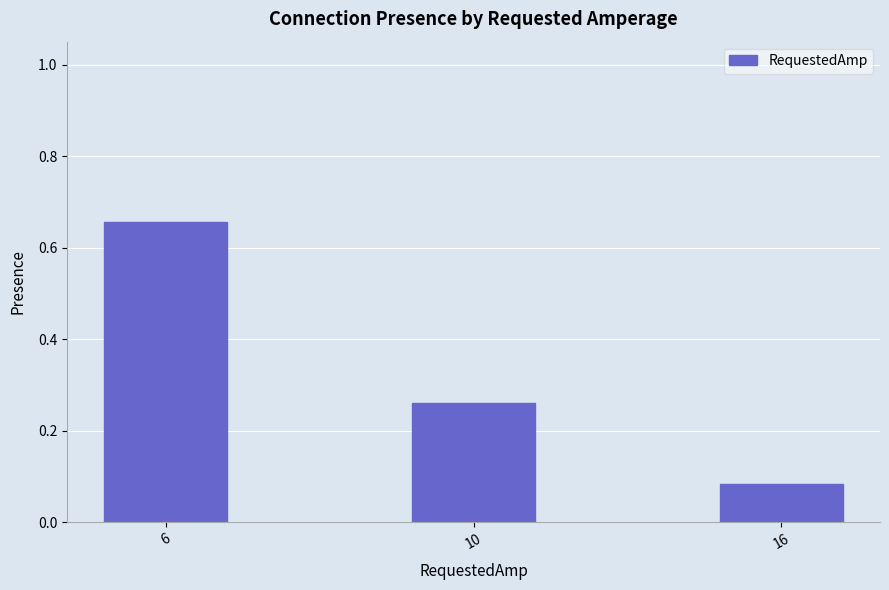

True or false: the data shows 0.4 at 6.

False